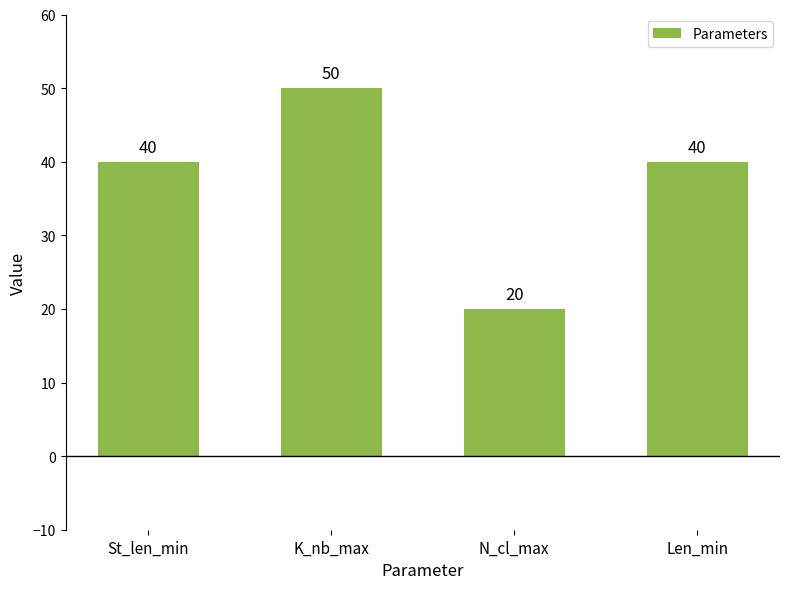

What is the difference between the values at Len_min and K_nb_max?

10